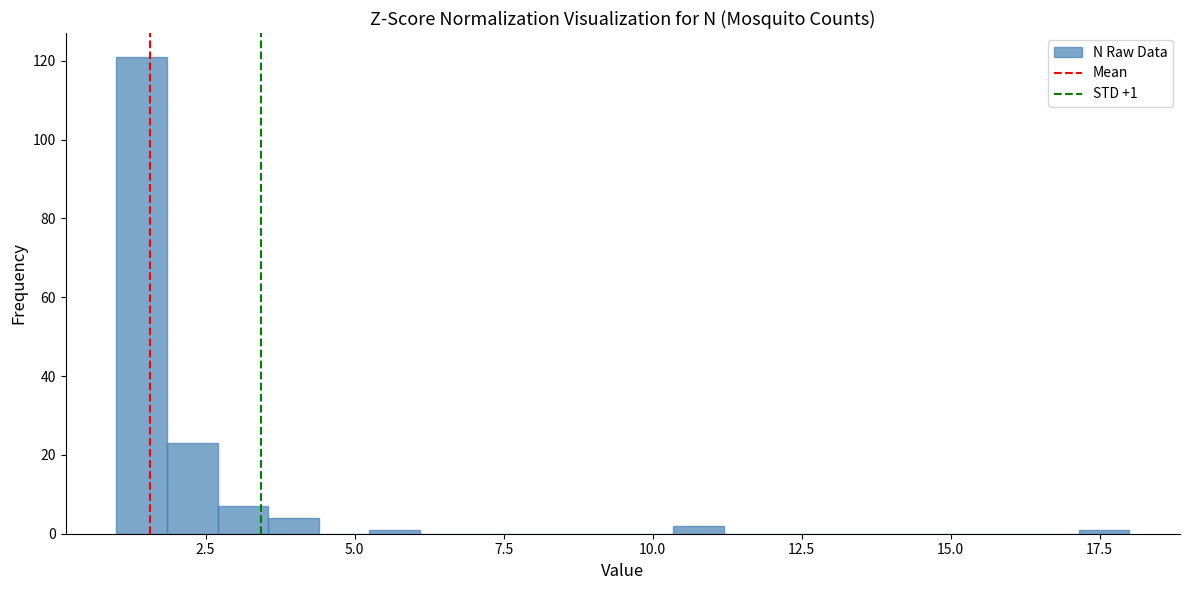

Read against the x-axis, roughly where is the centre of the tallest bar?

1.5